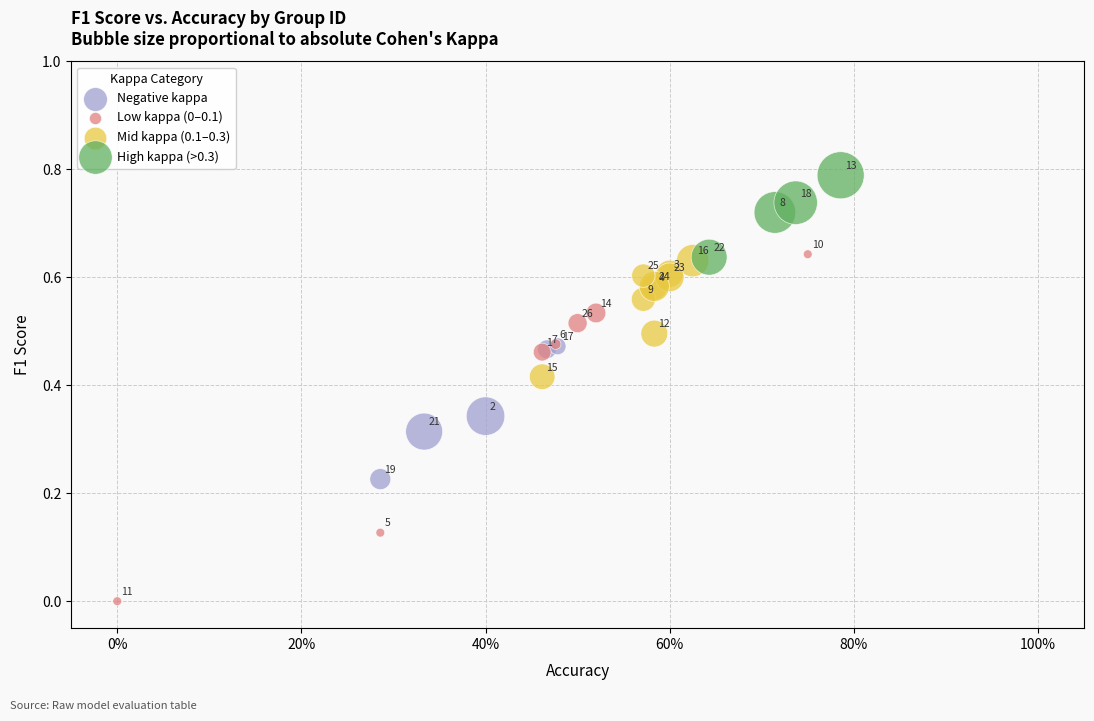

Which series contains the lowest Y value?

Low kappa (0–0.1)